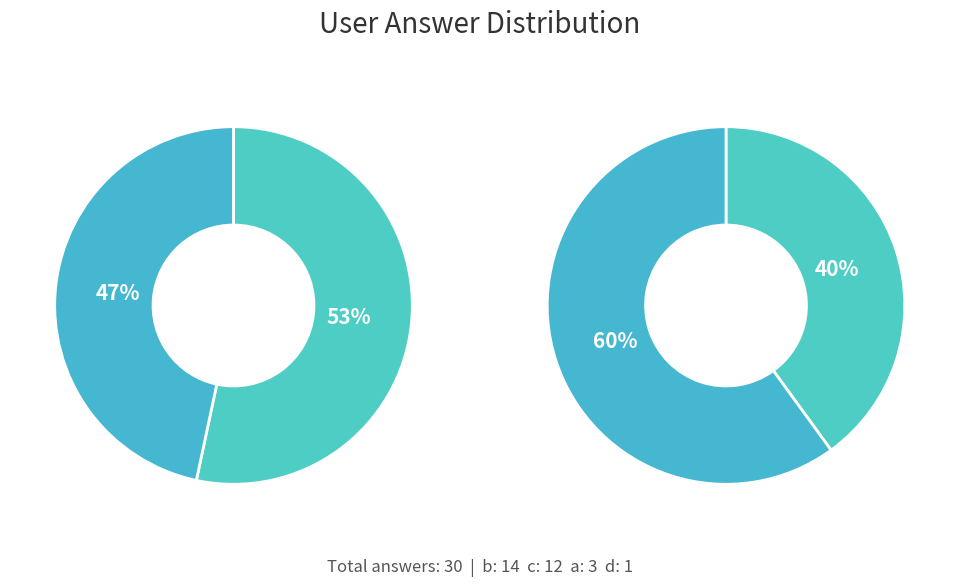

How many segments does this pie chart have?

4